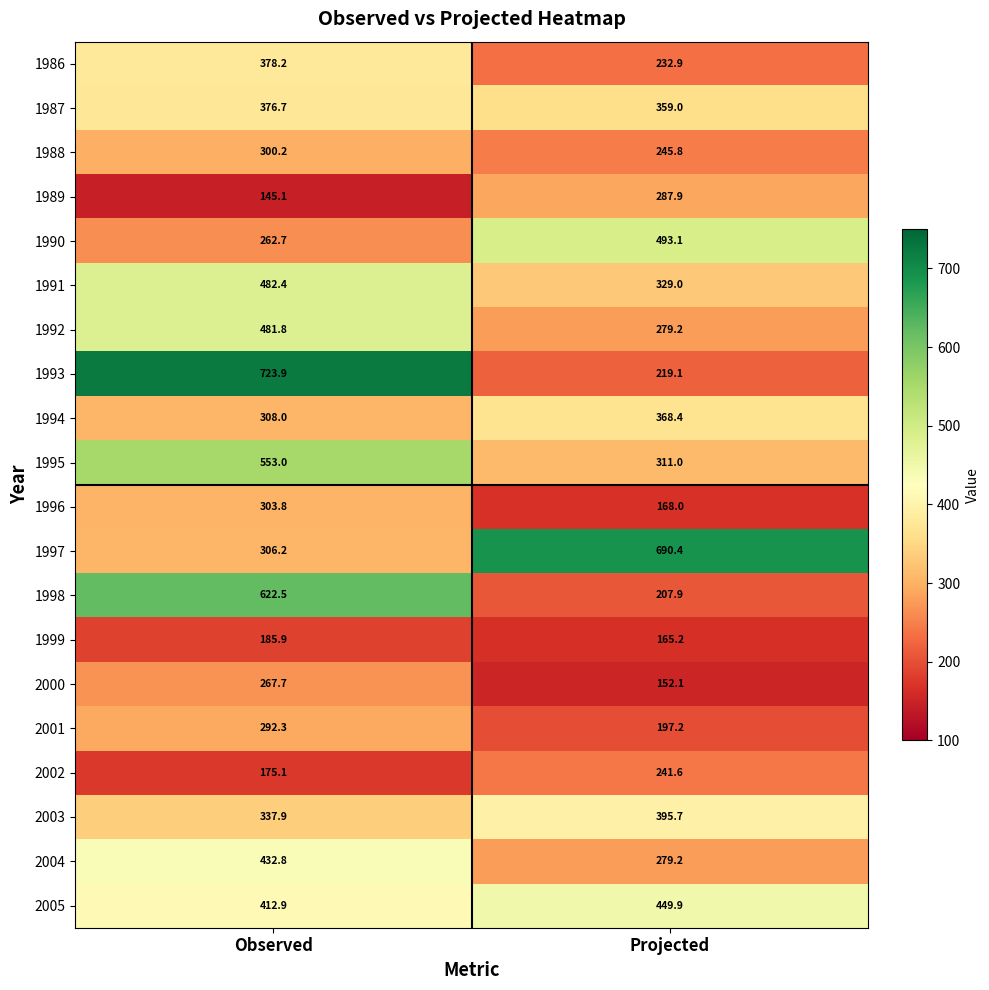

The 1988 series shows 91.7 at Observed. True or false?

False